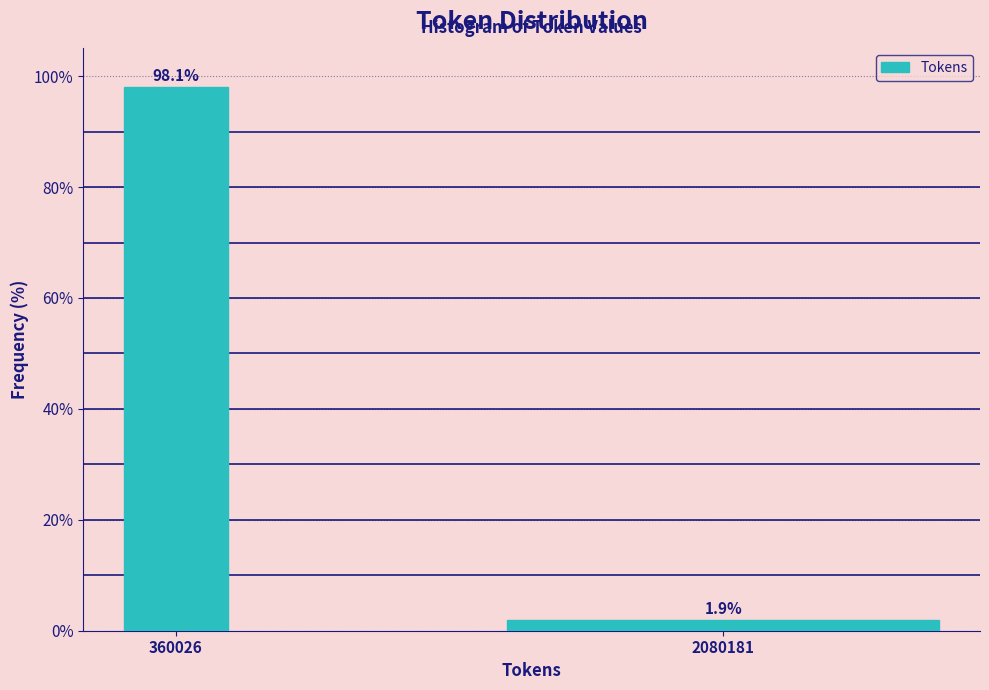

Reading right to left, extract all data points from this chart.

1.9	98.1